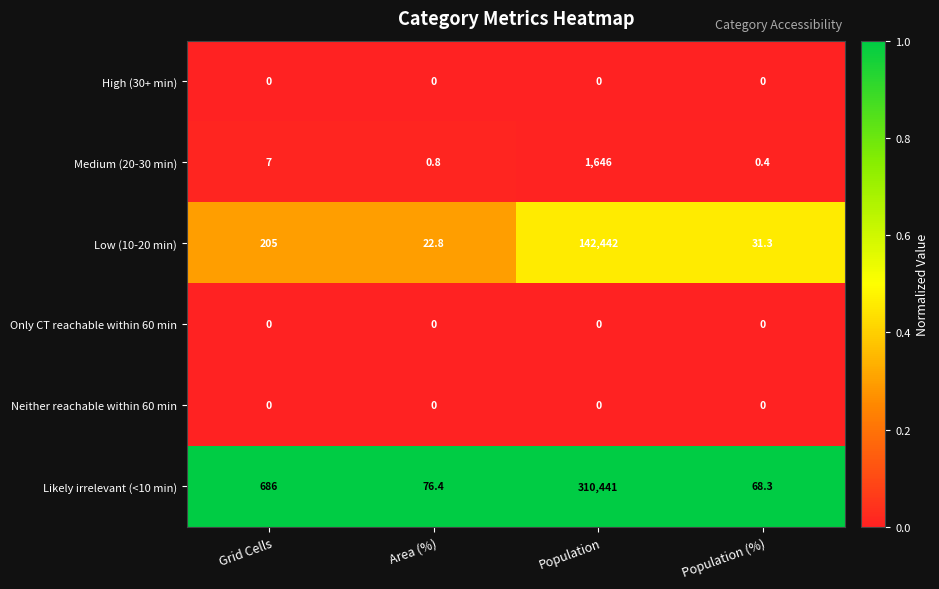

What is the difference between the highest and lowest values at Grid Cells?

686.0